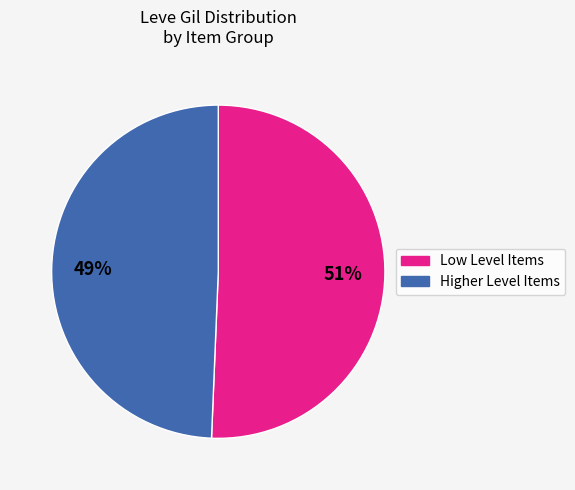

Is there a majority slice in this chart?

Yes